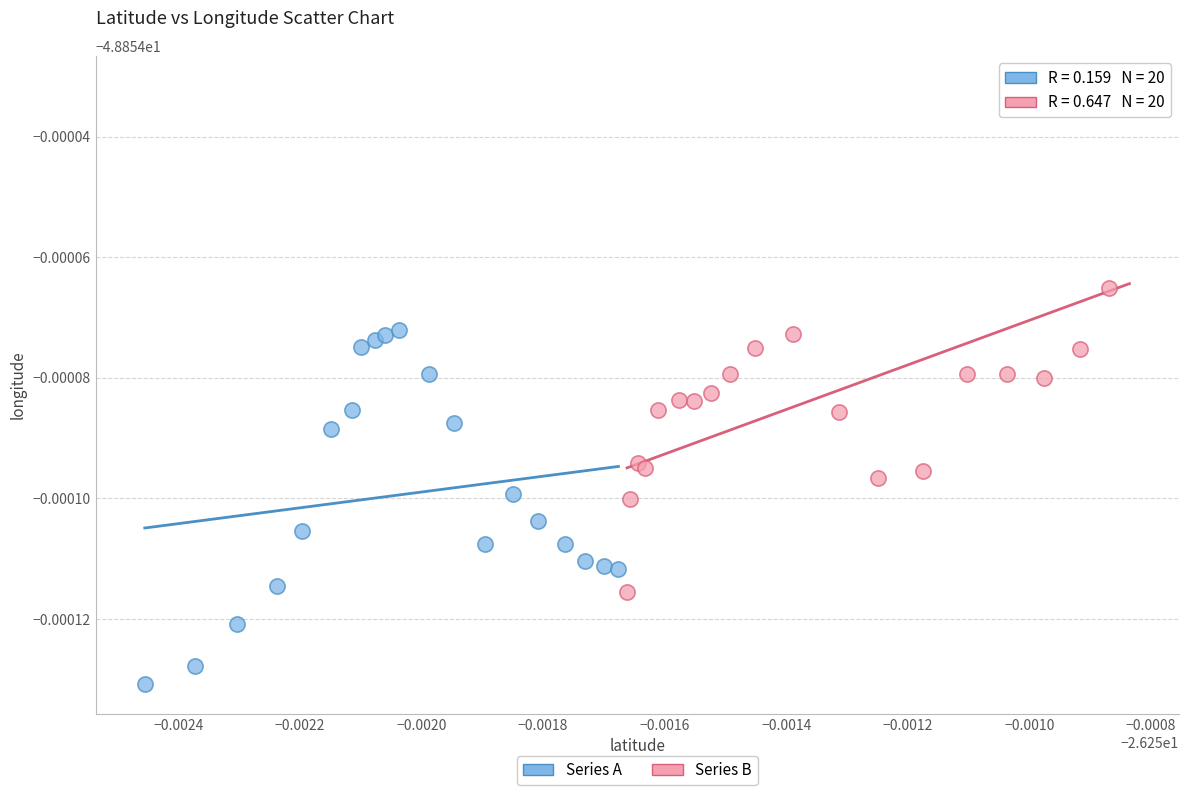

Which series contains the lowest Y value?

Series A